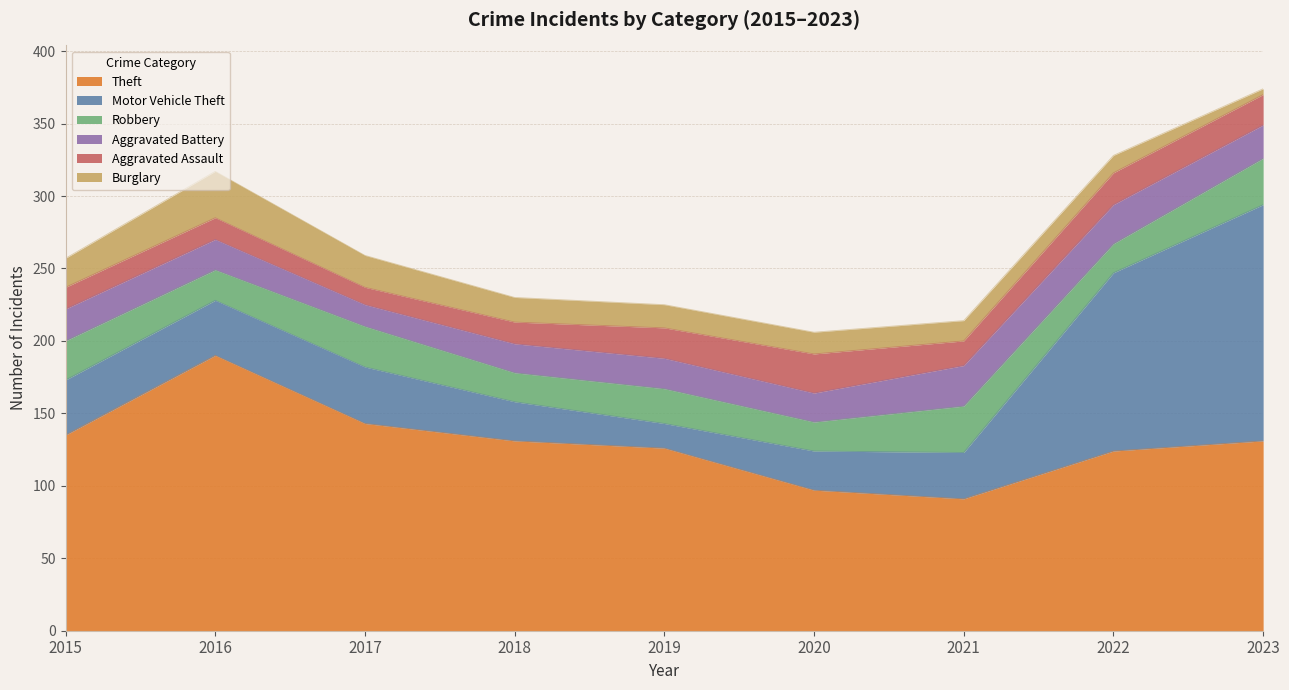

Reading right to left, transcribe all the data shown in this chart.

Theft: 2023=131	2022=124	2021=91	2020=97	2019=126	2018=131	2017=143	2016=190	2015=135
Motor Vehicle Theft: 2023=163	2022=123	2021=32	2020=27	2019=17	2018=27	2017=39	2016=38	2015=38
Robbery: 2023=32	2022=20	2021=32	2020=20	2019=24	2018=20	2017=28	2016=21	2015=27
Aggravated Battery: 2023=23	2022=27	2021=28	2020=20	2019=21	2018=20	2017=15	2016=21	2015=22
Aggravated Assault: 2023=21	2022=22	2021=17	2020=27	2019=21	2018=15	2017=12	2016=15	2015=15
Burglary: 2023=4	2022=12	2021=14	2020=15	2019=16	2018=17	2017=22	2016=32	2015=20